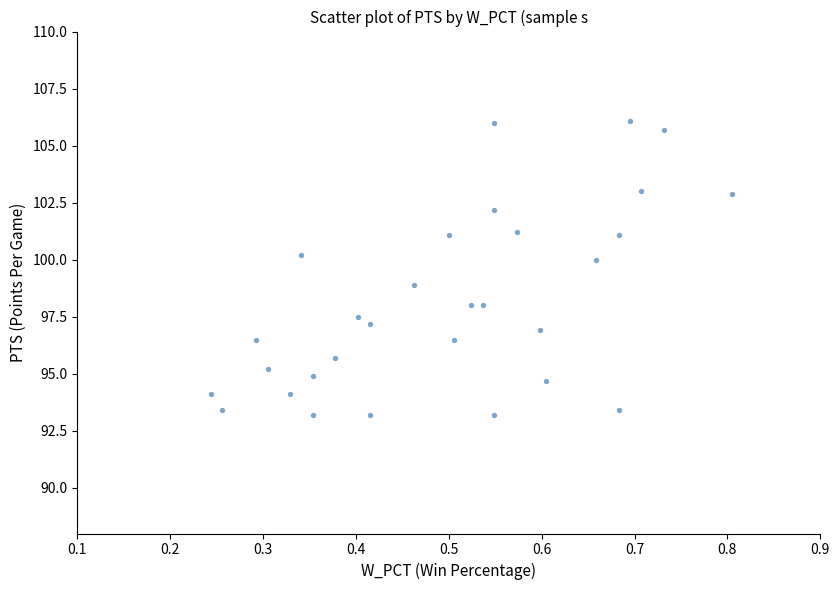

What is the range of Y values (max minus min)?

12.9